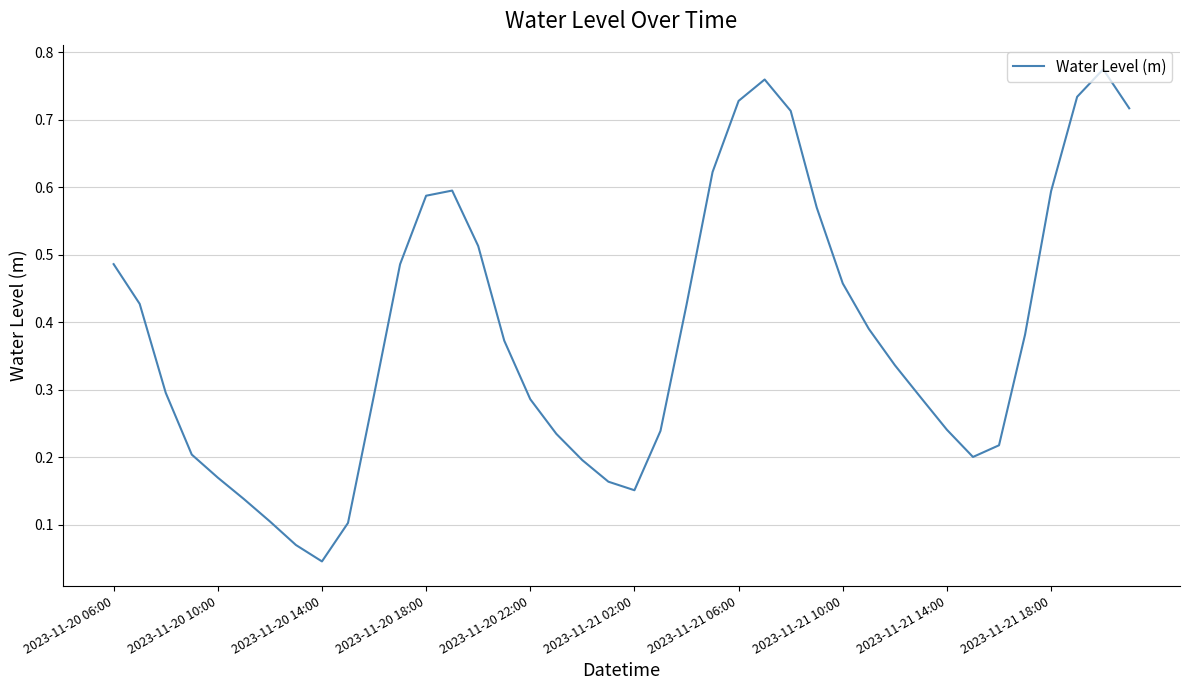

At which category does the chart reach its minimum across all series?

2023-11-20 14:00